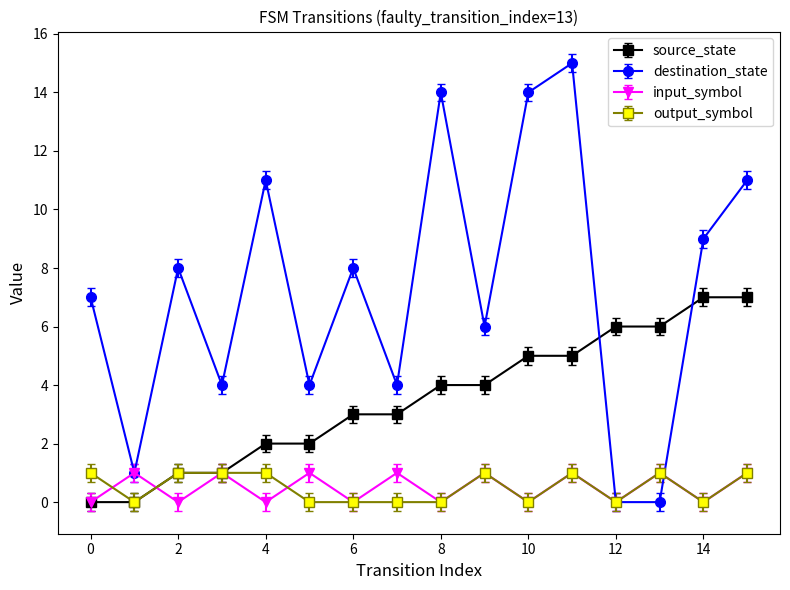

How many series are shown in this chart?

4